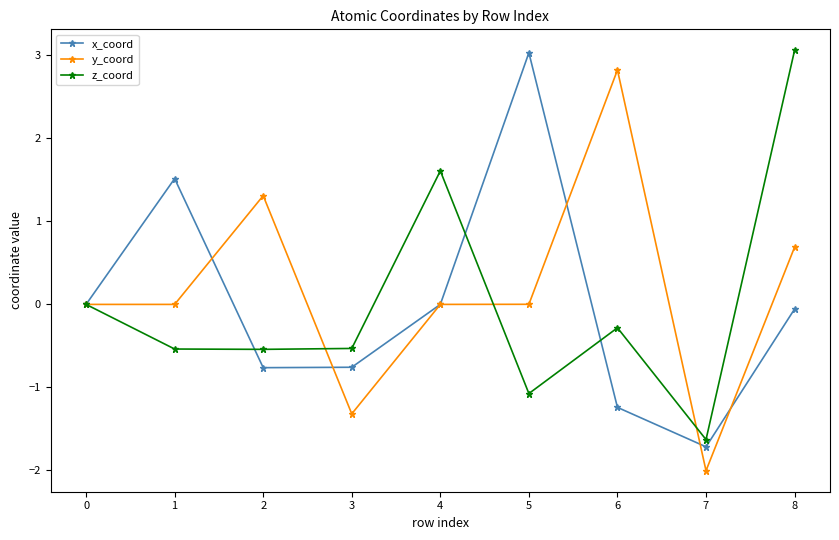

The value of z_coord at 0 is 0.0. True or false?

True